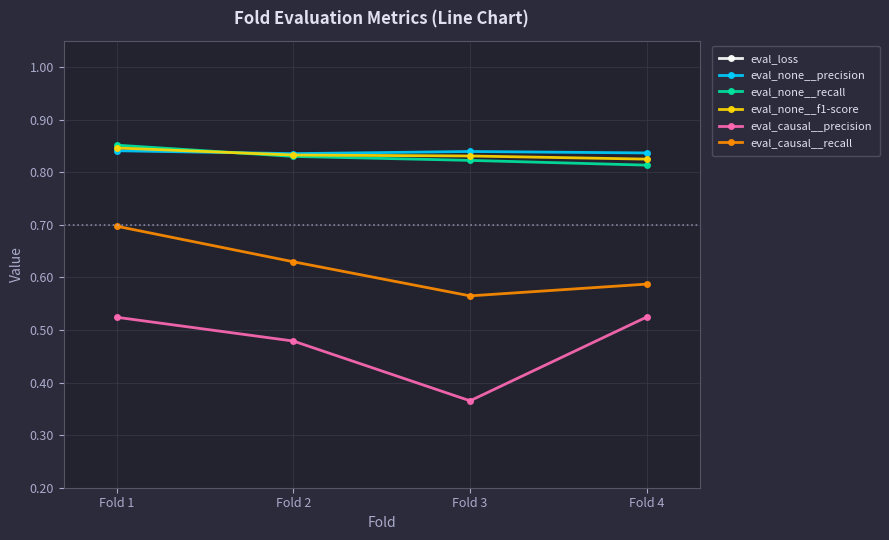

Is the value of eval_causal__precision at Fold 2 greater than the value of eval_loss at Fold 1?

No